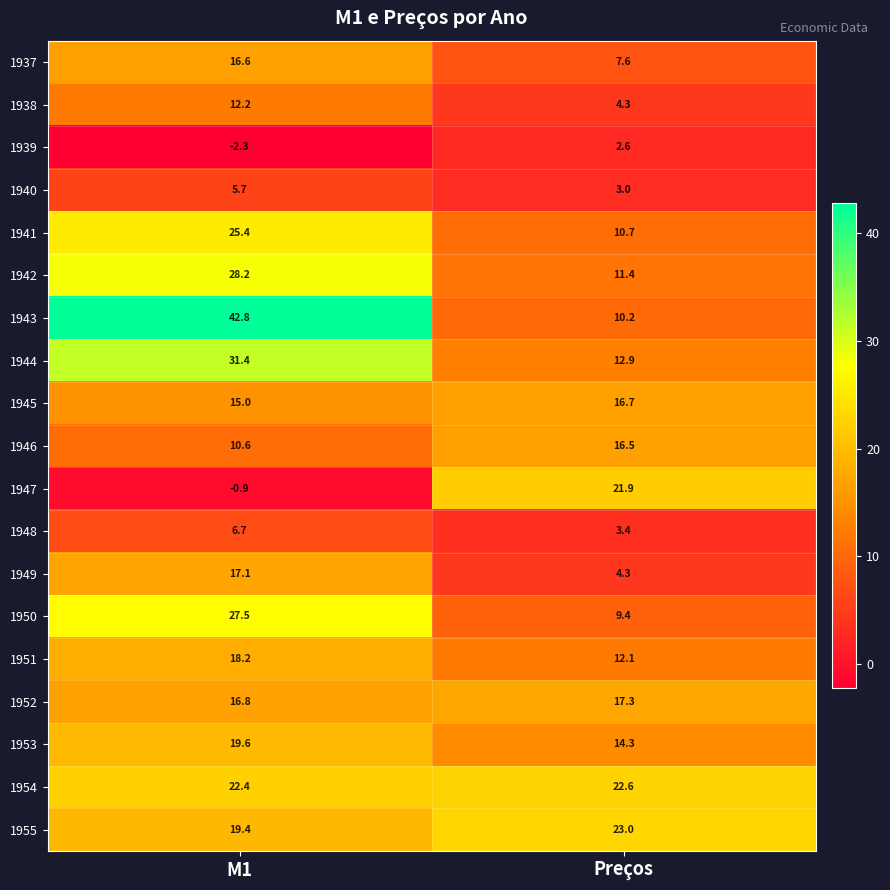

What is the sum of all 1941 values?

36.1